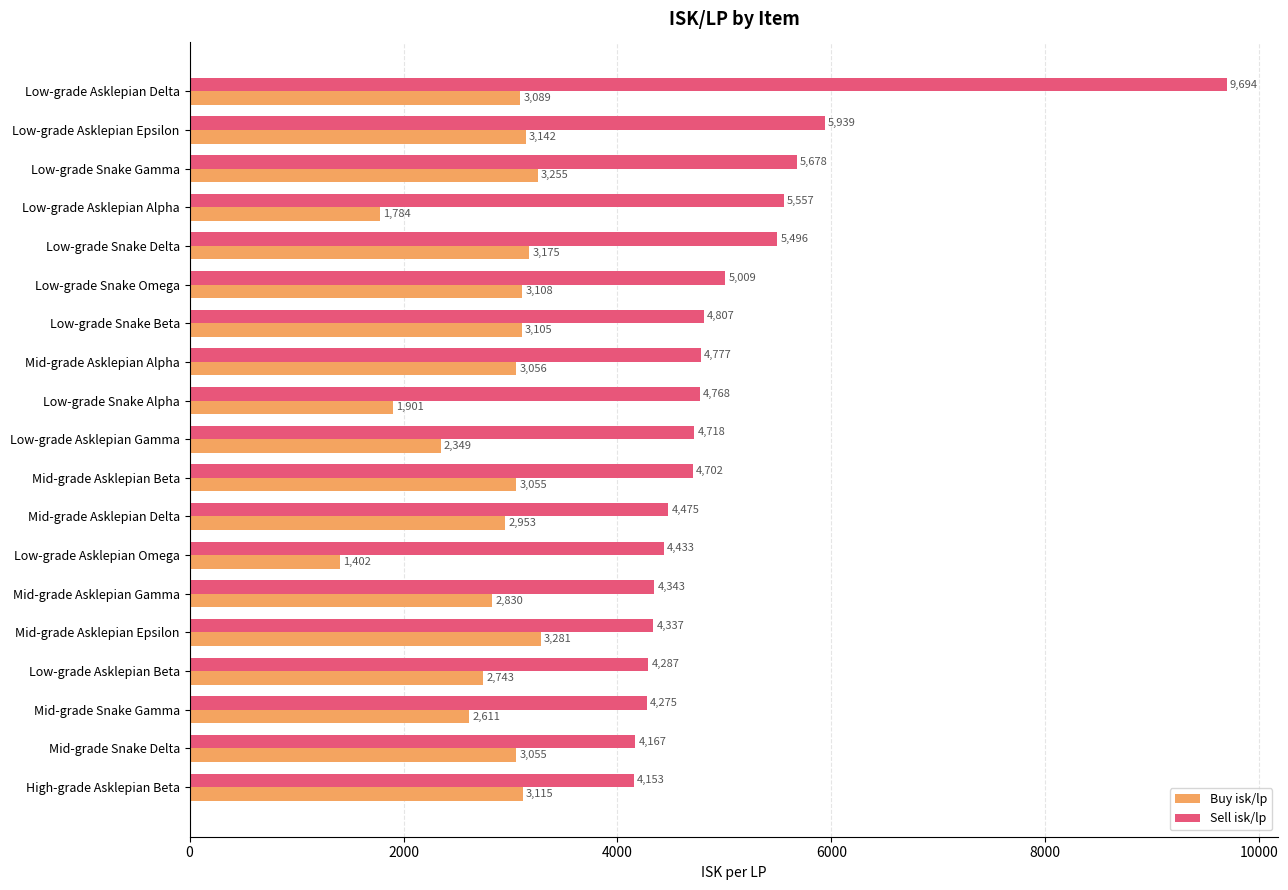

Is the value of Sell isk/lp at Low-grade Asklepian Alpha greater than the value of Buy isk/lp at High-grade Asklepian Beta?

Yes